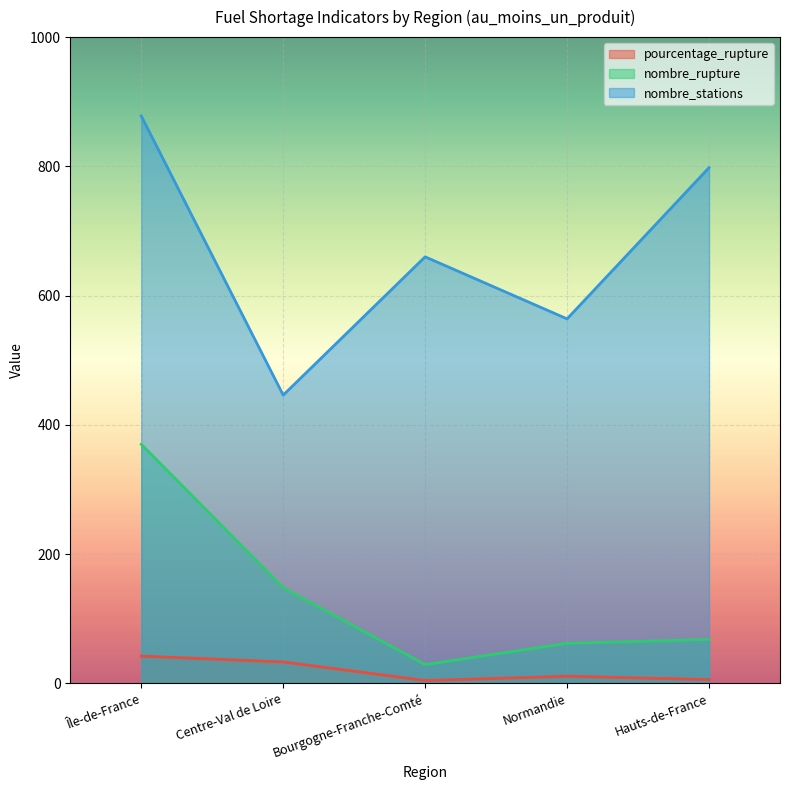

How many values in the pourcentage_rupture series exceed 10?

3